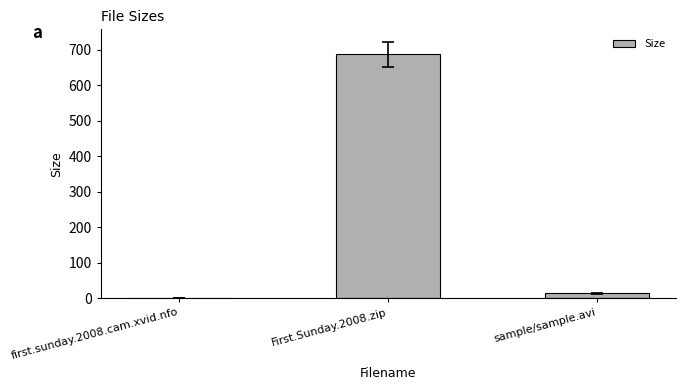

What is the difference between the values at first.sunday.2008.cam.xvid.nfo and sample/sample.avi?

12.4